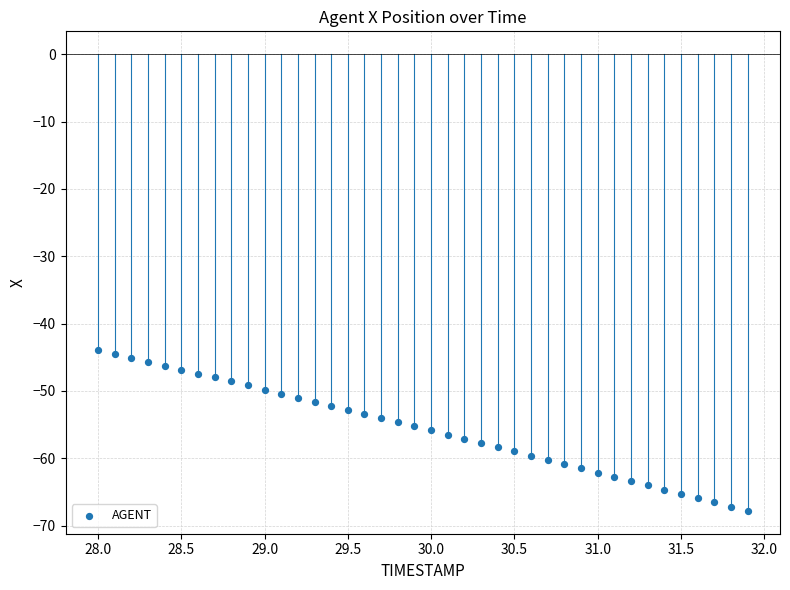

What is the range of X values (max minus min)?

3.9